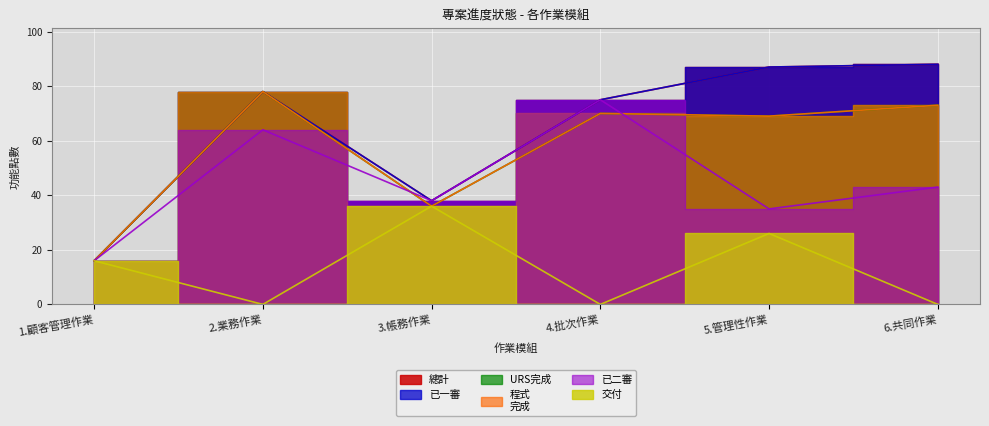

At how many categories does at least one series exceed 7?

6